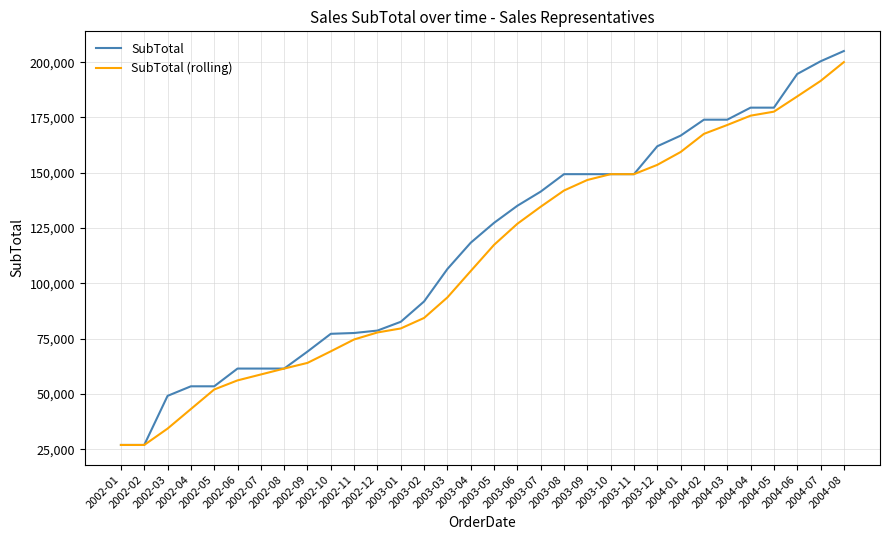

What is the greatest value displayed?

205028.0